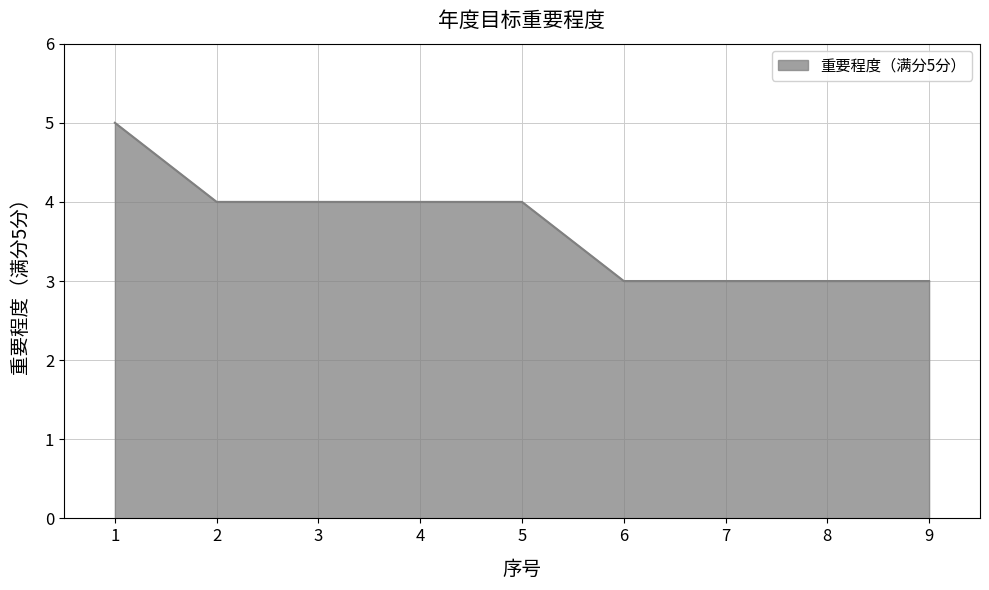

Reading left to right, list all the values displayed in this chart.

1=5	2=4	3=4	4=4	5=4	6=3	7=3	8=3	9=3